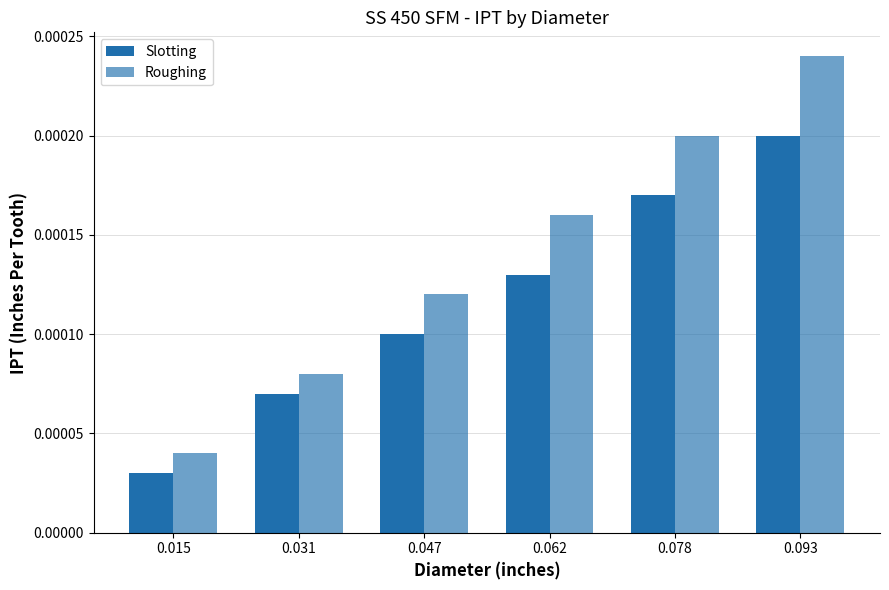

How many groups of bars are there?

6